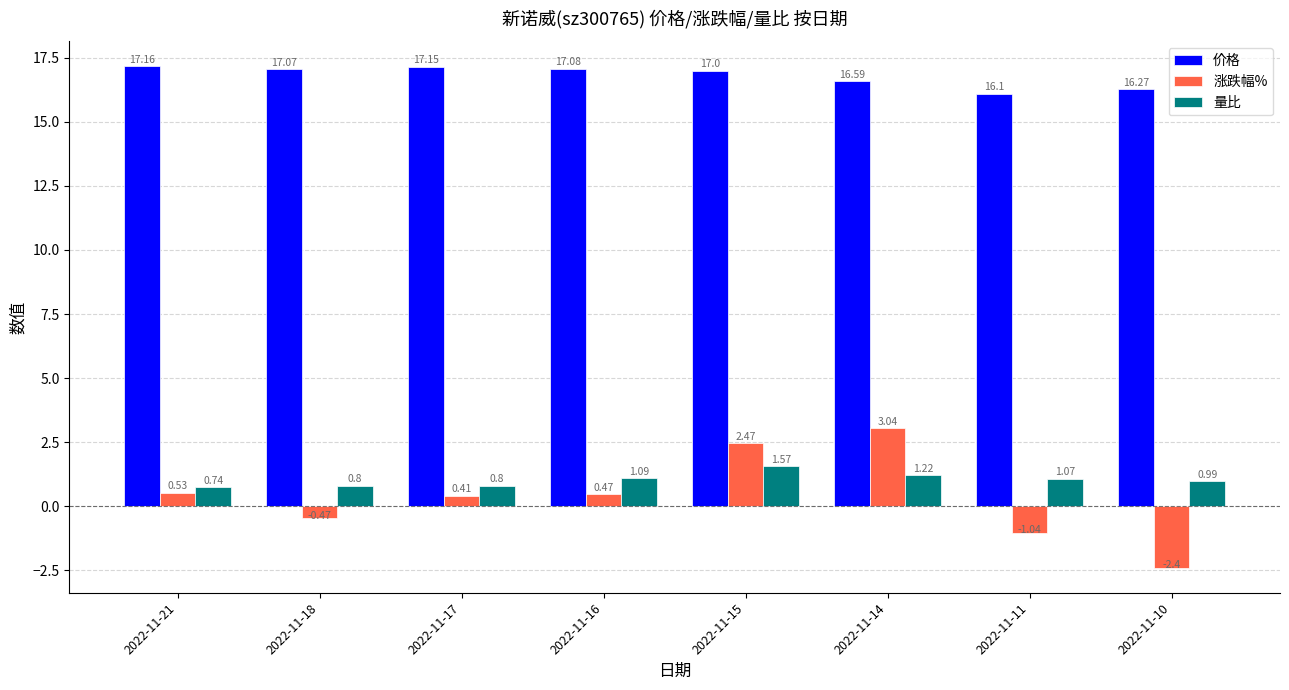

What is the lowest value of the 涨跌幅% series?

-2.4